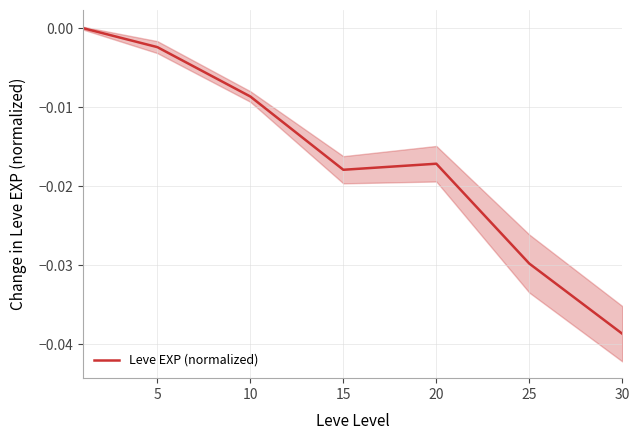

At which category does the data reach its first local peak?

20